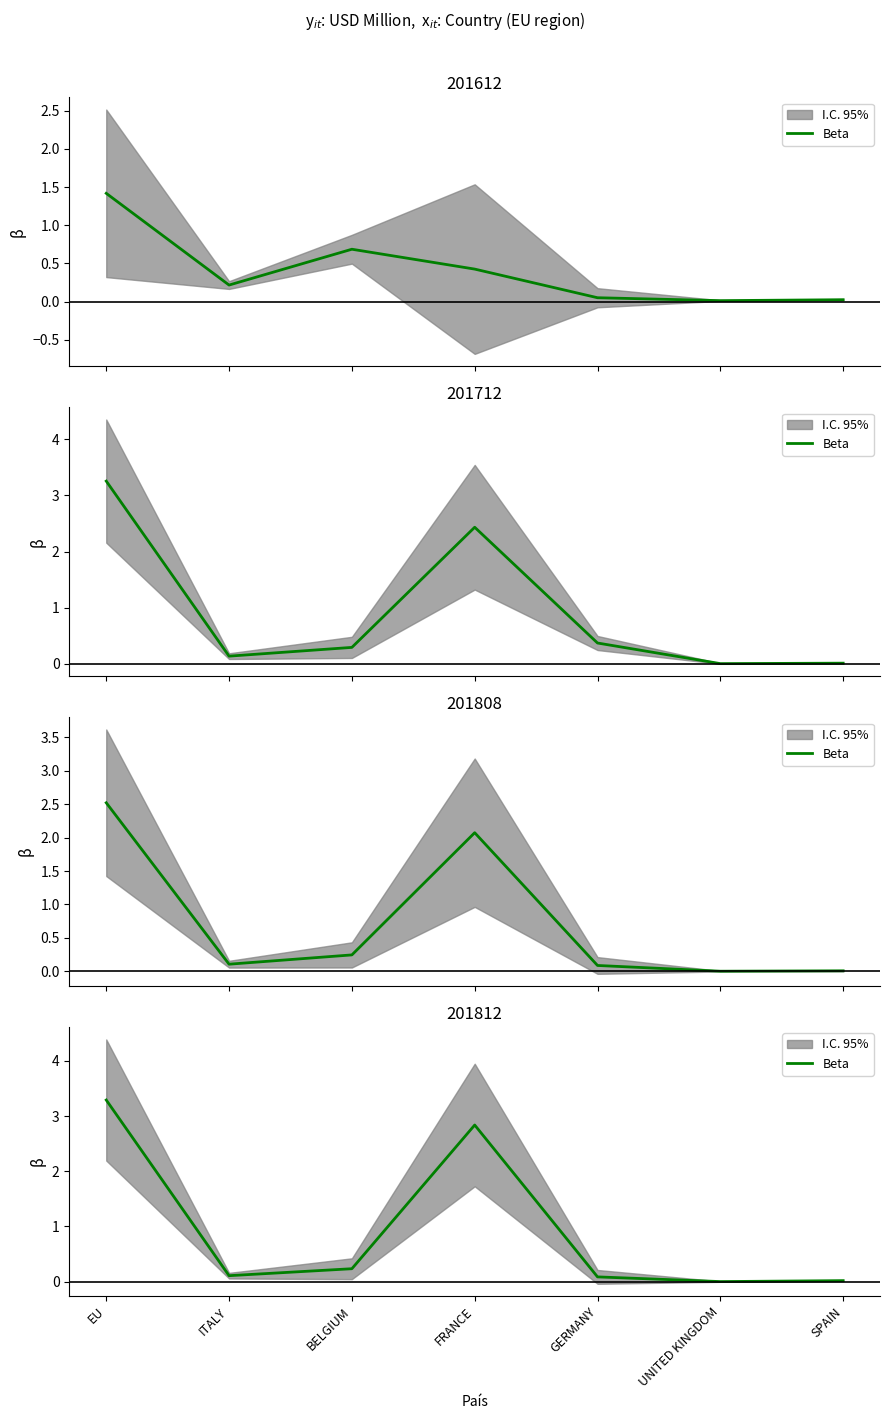

Is this an area chart (filled region under the line)?

No